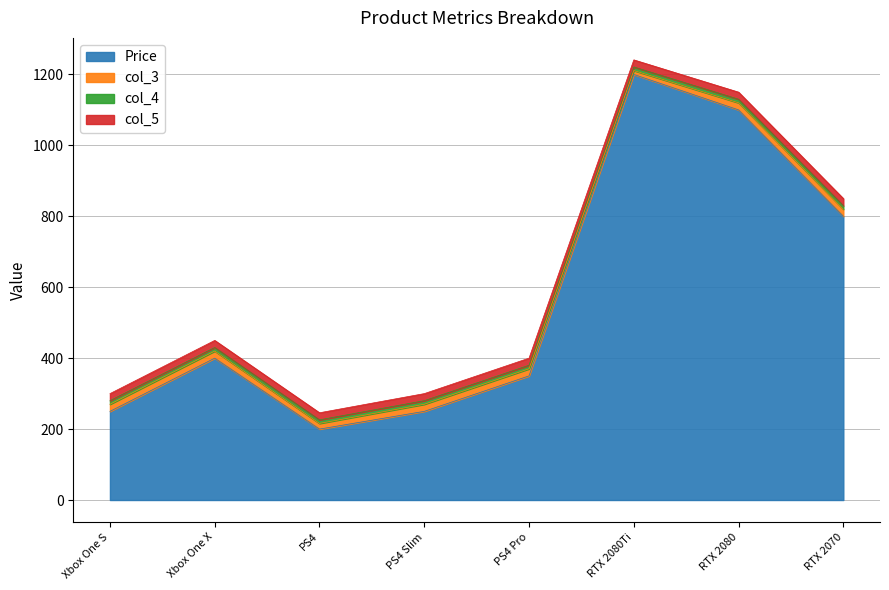

True or false: col_4 and Price cross at least once.

False